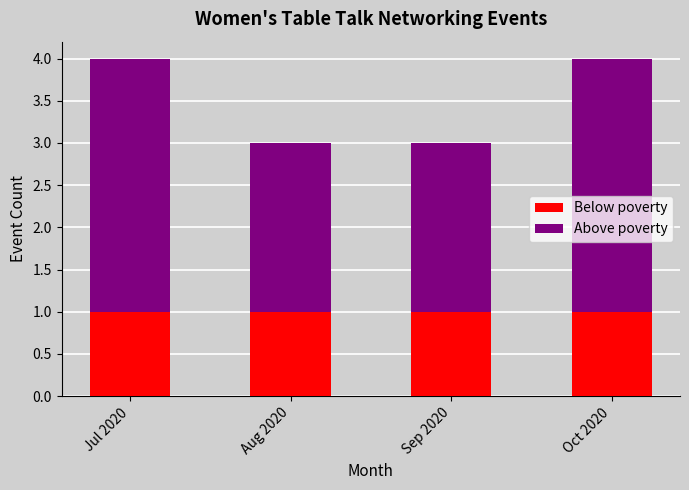

What is the total value across all series at Sep 2020?

3